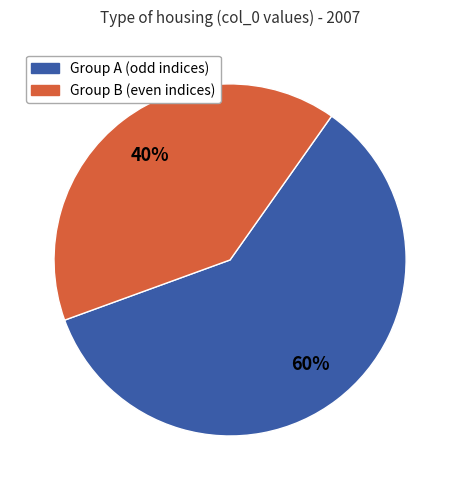

Is there any slice that represents more than half of the pie?

Yes